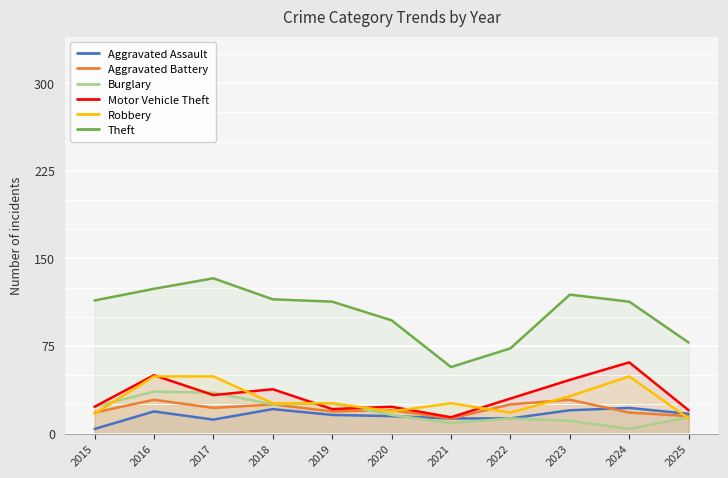

Does the chart display data point markers on the line(s)?

No